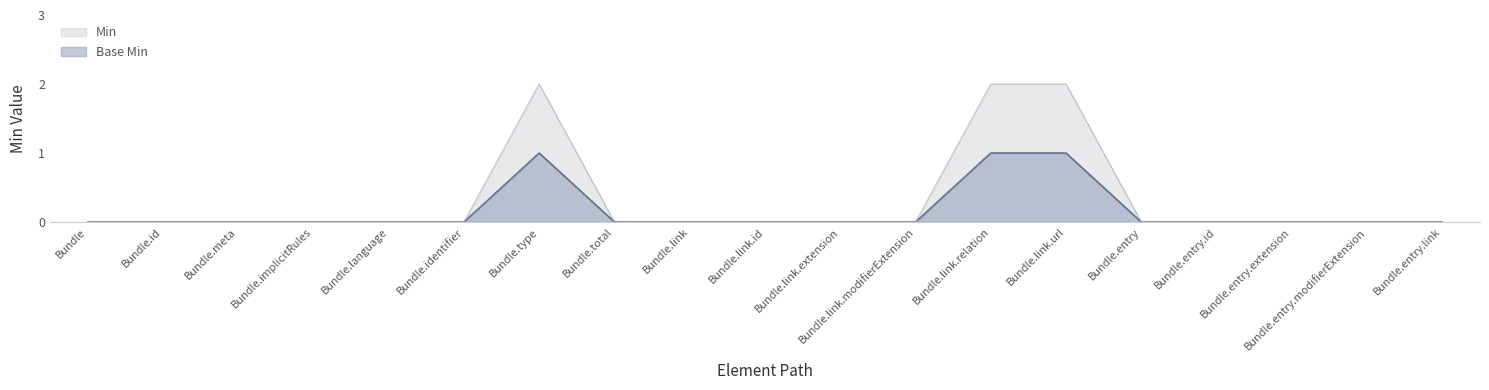

At how many categories does at least one series exceed 0?

3